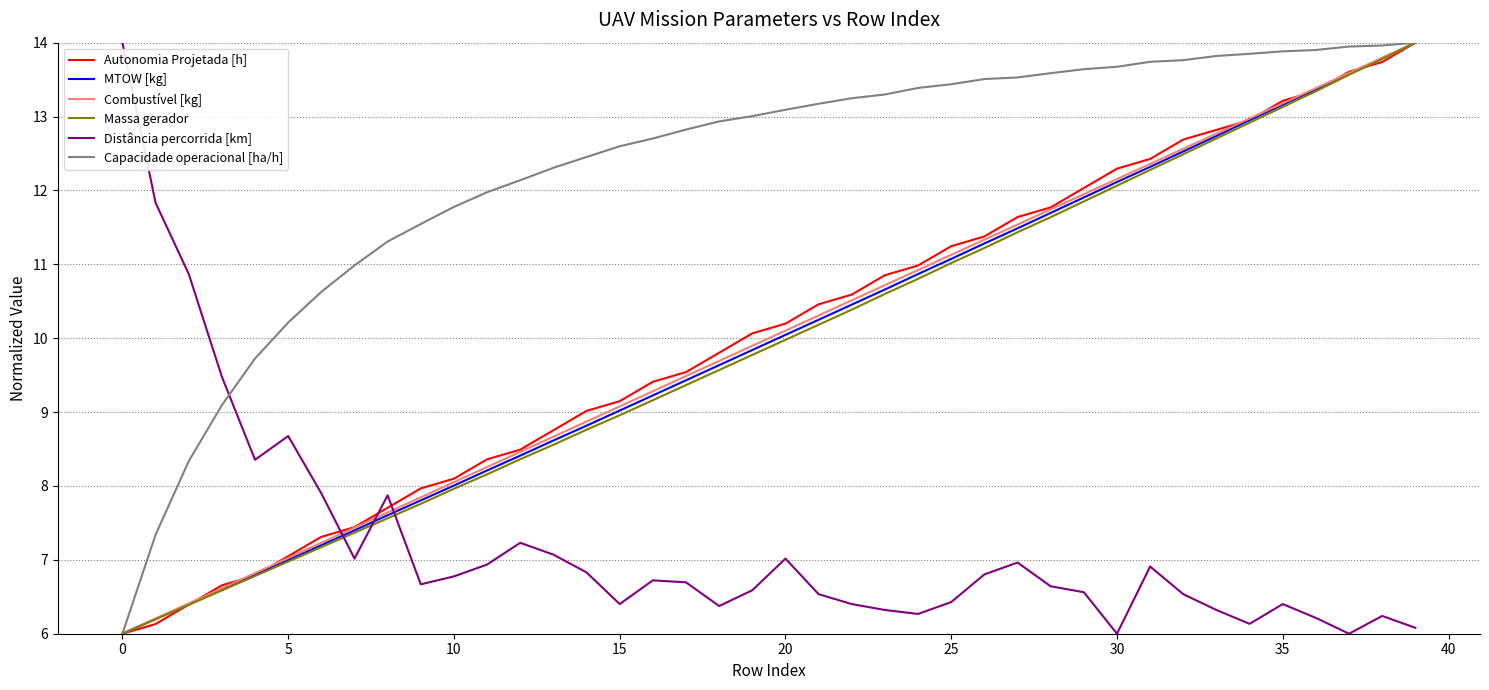

Which series has the largest total across all categories?

Capacidade operacional [ha/h]